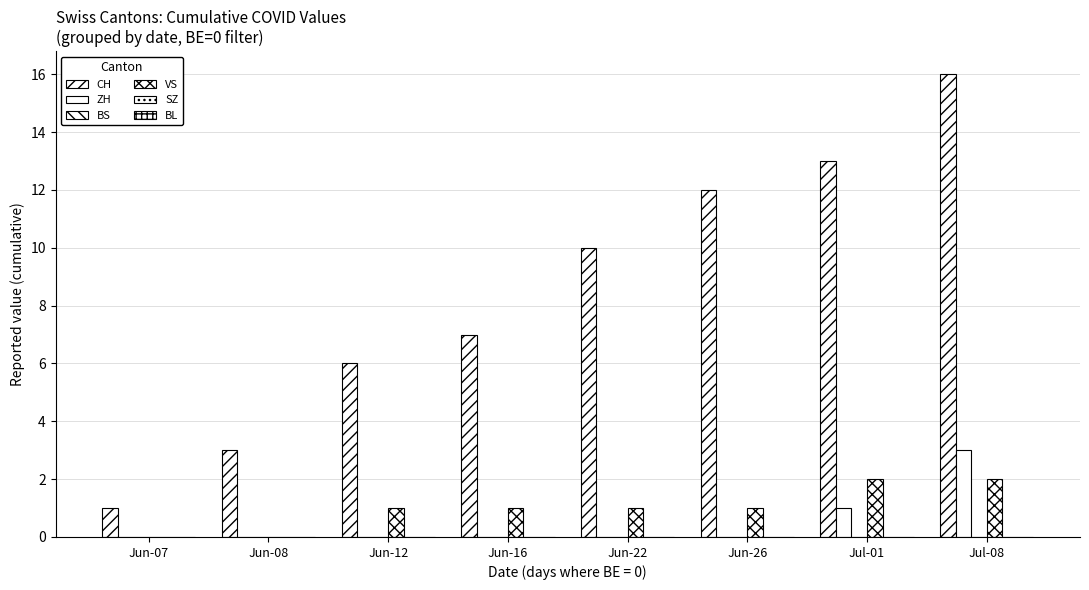

Reading left to right, transcribe all the data shown in this chart.

CH: Jun-07=1	Jun-08=3	Jun-12=6	Jun-16=7	Jun-22=10	Jun-26=12	Jul-01=13	Jul-08=16
ZH: Jun-07=0	Jun-08=0	Jun-12=0	Jun-16=0	Jun-22=0	Jun-26=0	Jul-01=1	Jul-08=3
BS: Jun-07=0	Jun-08=0	Jun-12=0	Jun-16=0	Jun-22=0	Jun-26=0	Jul-01=0	Jul-08=0
VS: Jun-07=0	Jun-08=0	Jun-12=1	Jun-16=1	Jun-22=1	Jun-26=1	Jul-01=2	Jul-08=2
SZ: Jun-07=0	Jun-08=0	Jun-12=0	Jun-16=0	Jun-22=0	Jun-26=0	Jul-01=0	Jul-08=0
BL: Jun-07=0	Jun-08=0	Jun-12=0	Jun-16=0	Jun-22=0	Jun-26=0	Jul-01=0	Jul-08=0